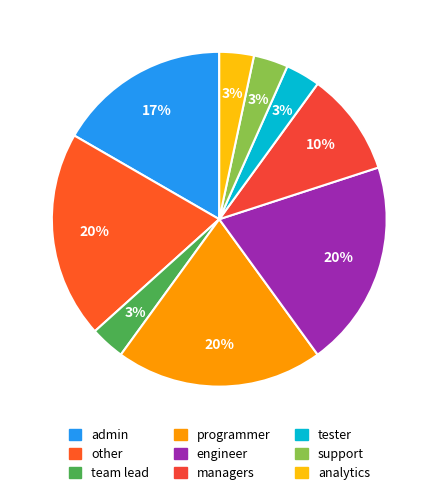

The admin slice represents 17% of the pie. True or false?

True